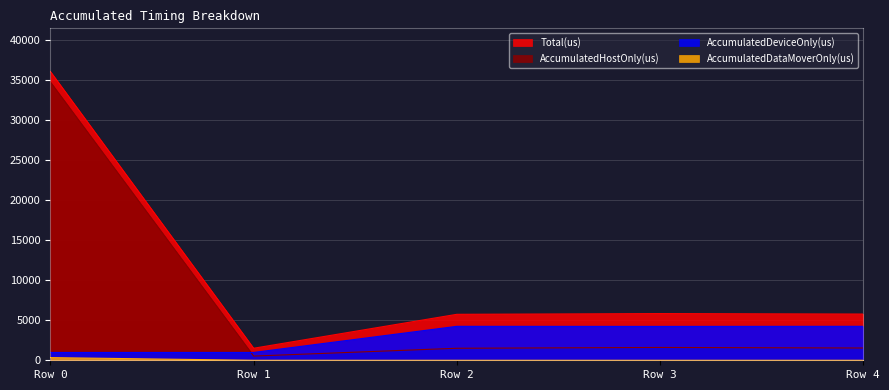

List the series in order of their peak value, lowest first.

AccumulatedDataMoverOnly(us), AccumulatedDeviceOnly(us), AccumulatedHostOnly(us), Total(us)